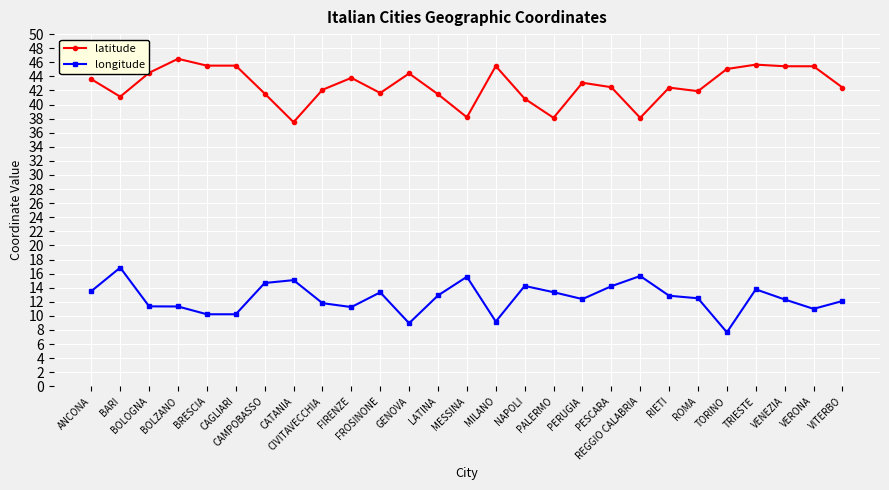

True or false: latitude and longitude intersect in this chart.

False